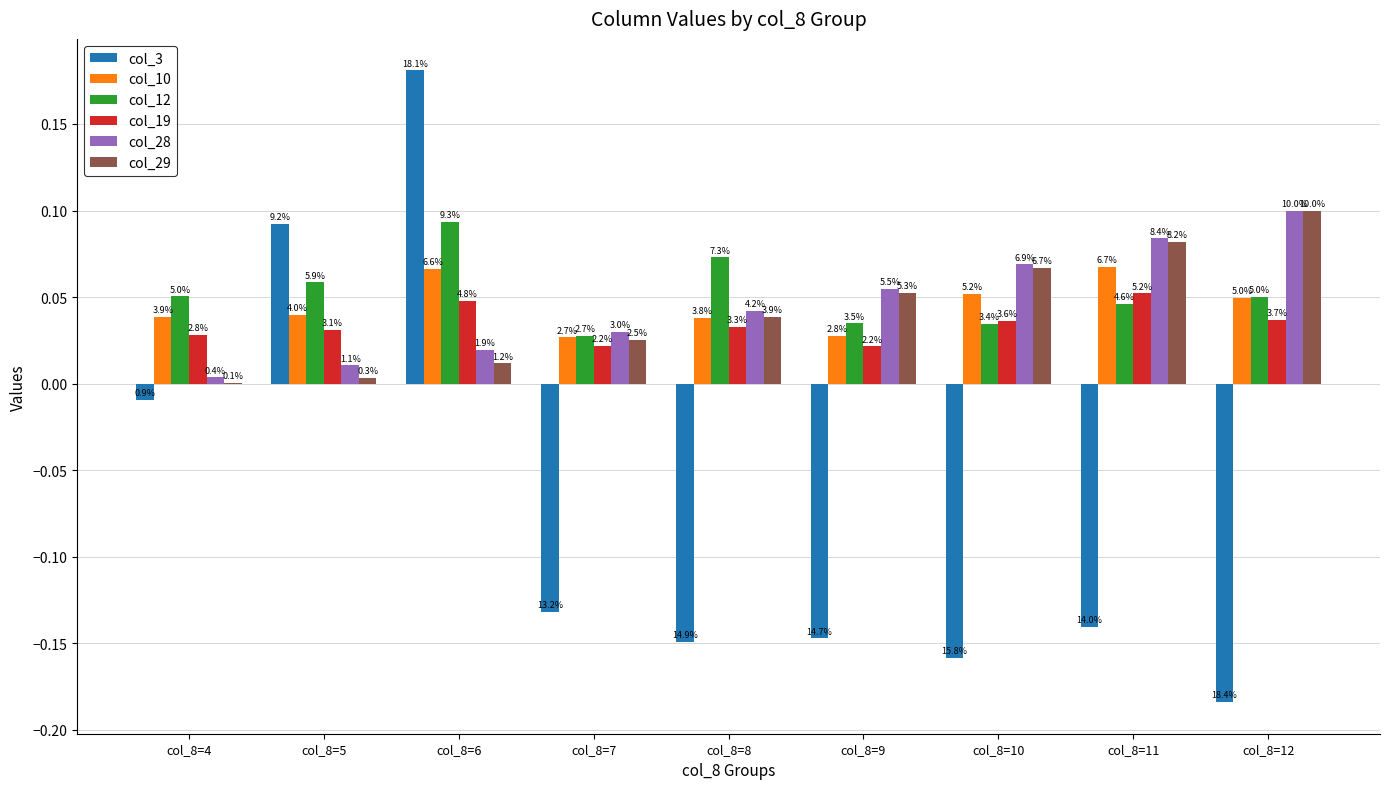

What is the minimum value shown in the chart?

-0.2